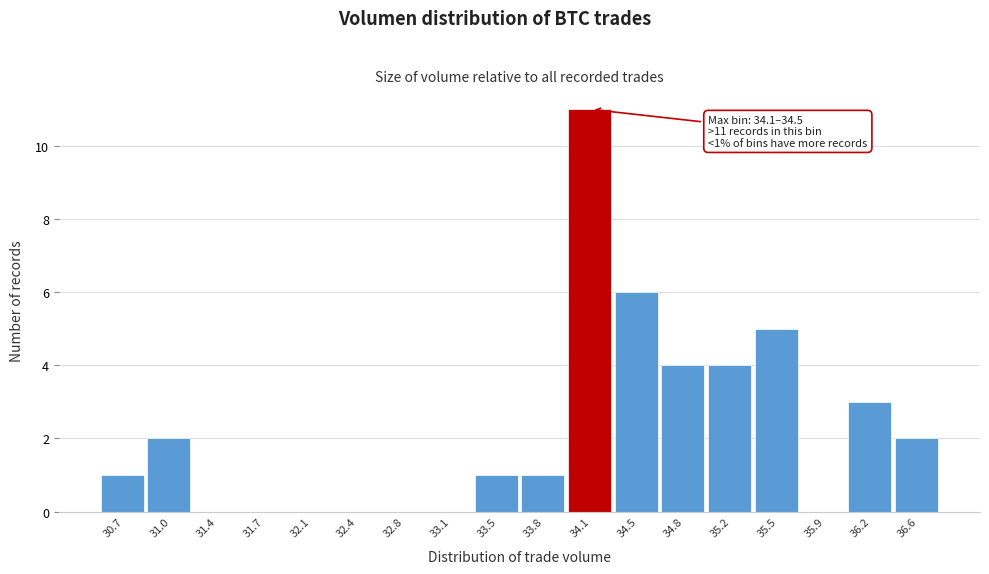

Reading left to right, what are all the values shown in this chart?

30.7=1	31.0=2	31.4=0	31.7=0	32.1=0	32.4=0	32.8=0	33.1=0	33.5=1	33.8=1	34.1=11	34.5=6	34.8=4	35.2=4	35.5=5	35.9=0	36.2=3	36.6=2